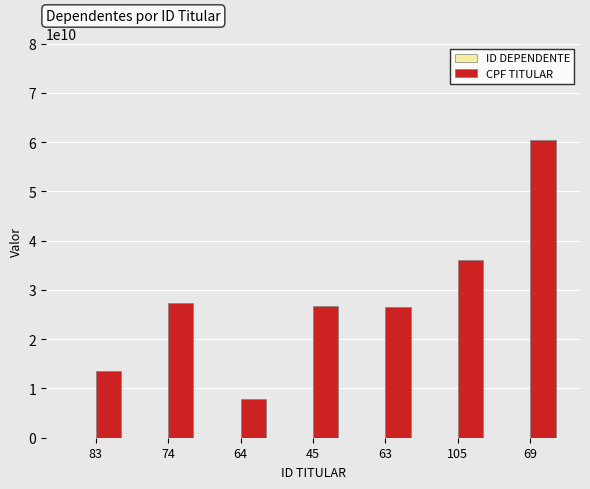

The value of CPF TITULAR at 64 is 7804540817. True or false?

True